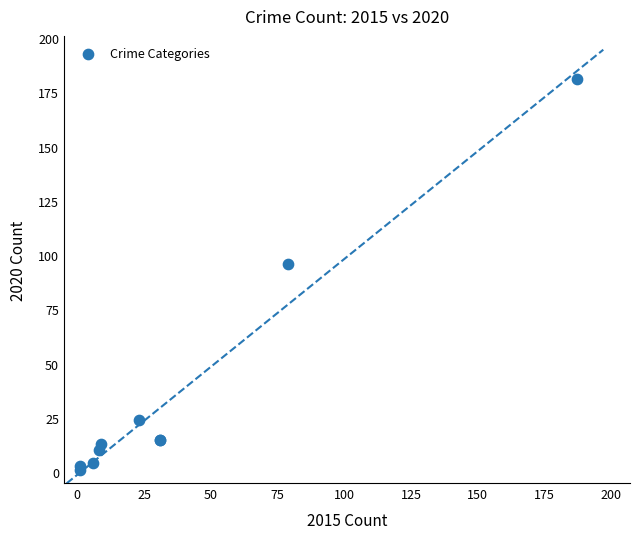

What Y value in the scatter plot is closest to 91?

96